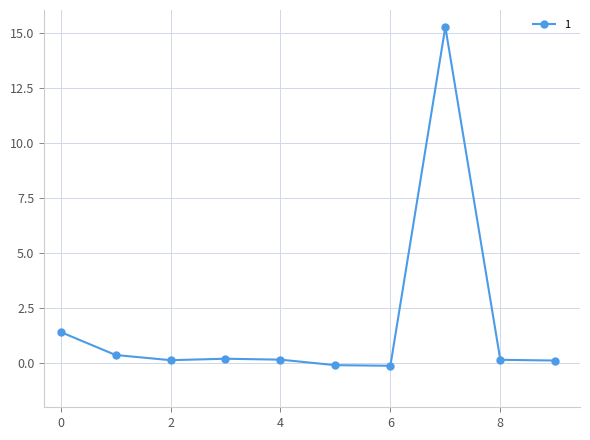

What is the greatest value displayed?

15.3